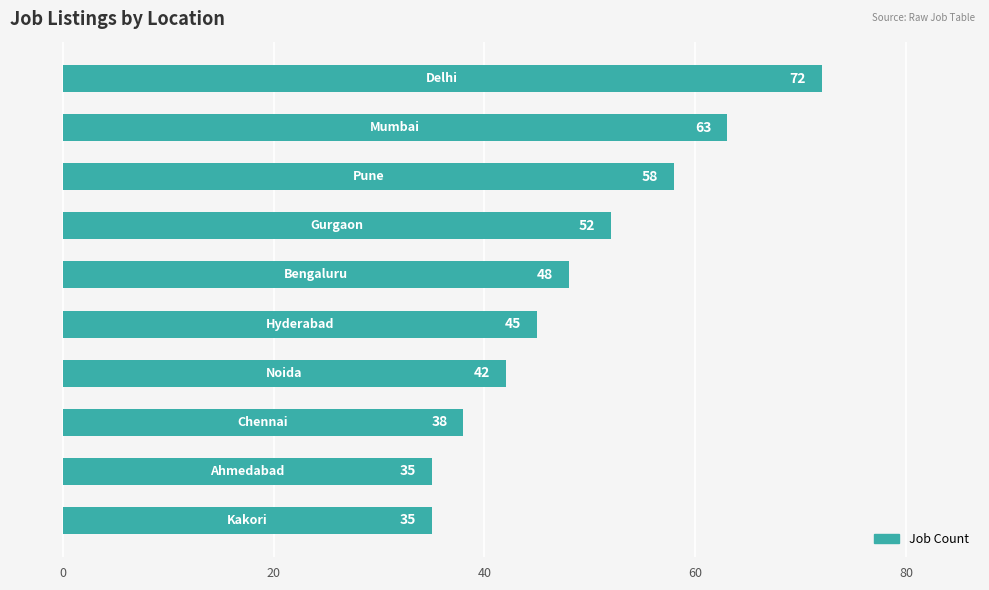

What is the sum of all values?

488